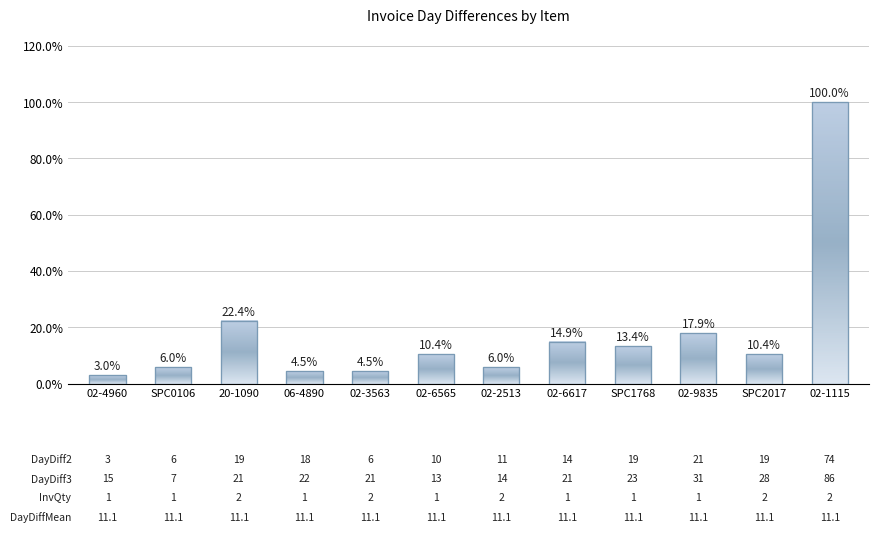

Which has a higher value, 02-6617 or SPC0106?

02-6617